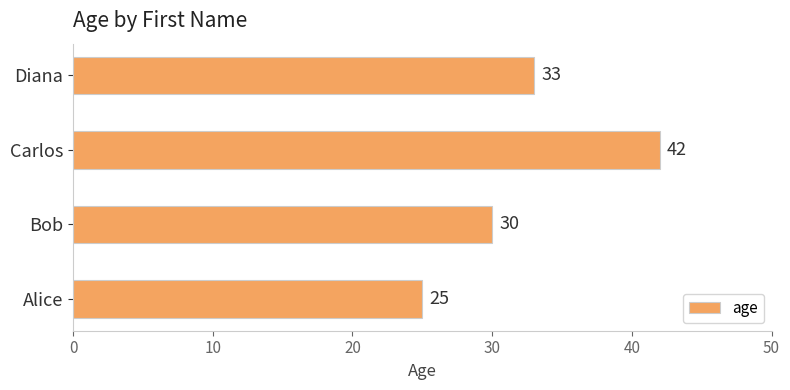

What is the ratio of the value at Alice to the value at Bob?

0.8